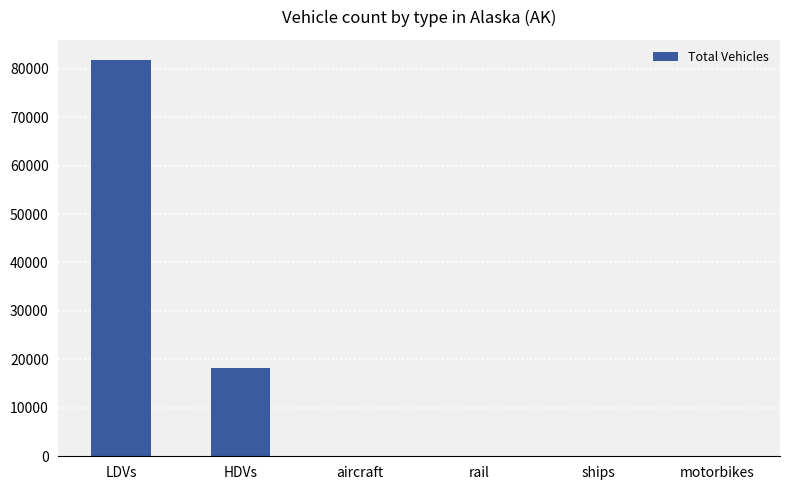

What is the difference between the values at HDVs and ships?

18122